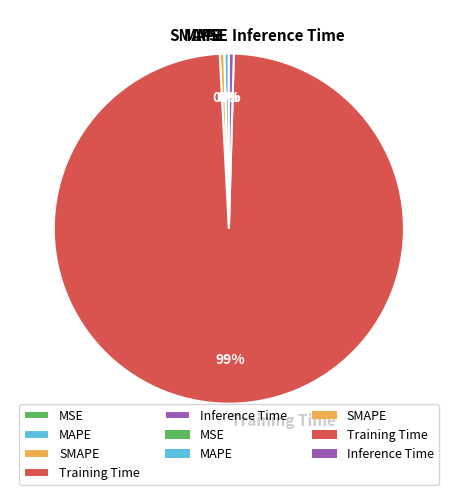

Is the sum of Training Time and Inference Time greater than half?

Yes